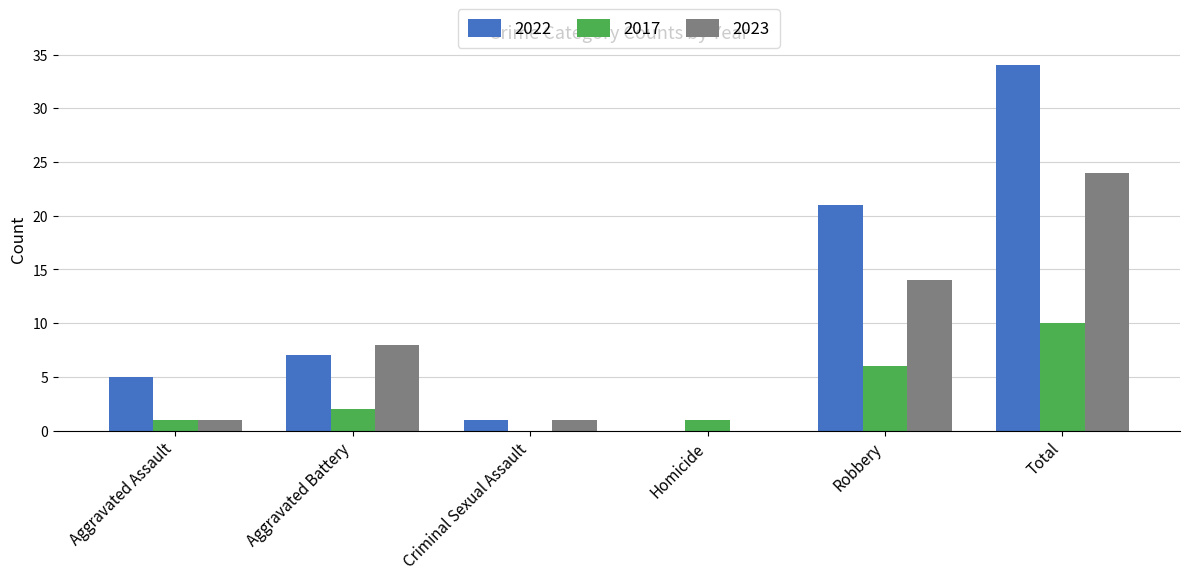

Is it true that 2023 equals 14 at Robbery?

True